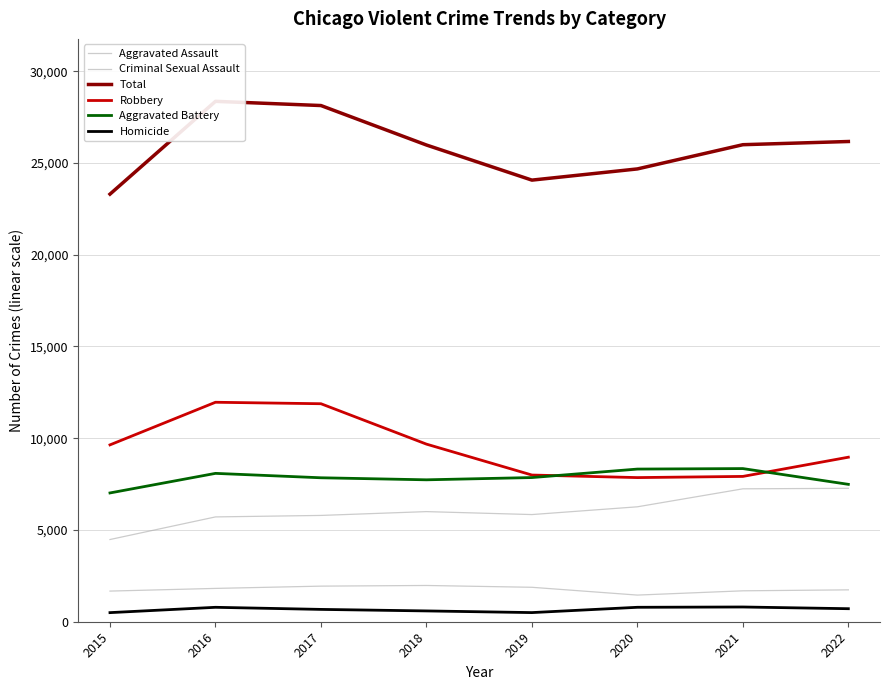

What is the value of the Homicide point at the 7th from the left?

803